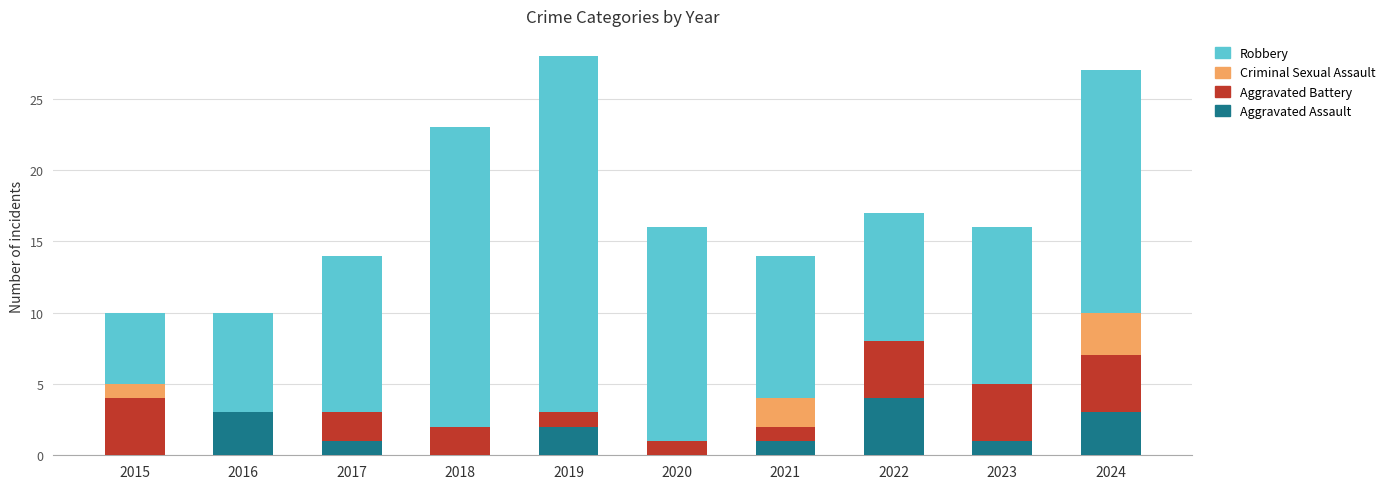

What is the approximate value of Aggravated Assault at 2024?

3